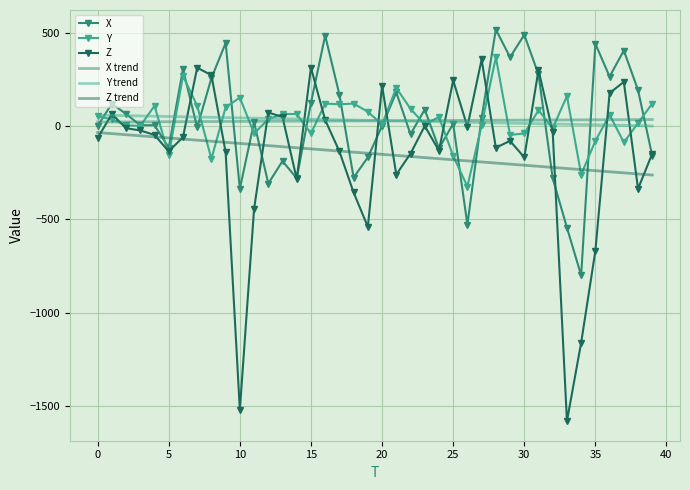

What is the lowest value of the Y series?

-324.0